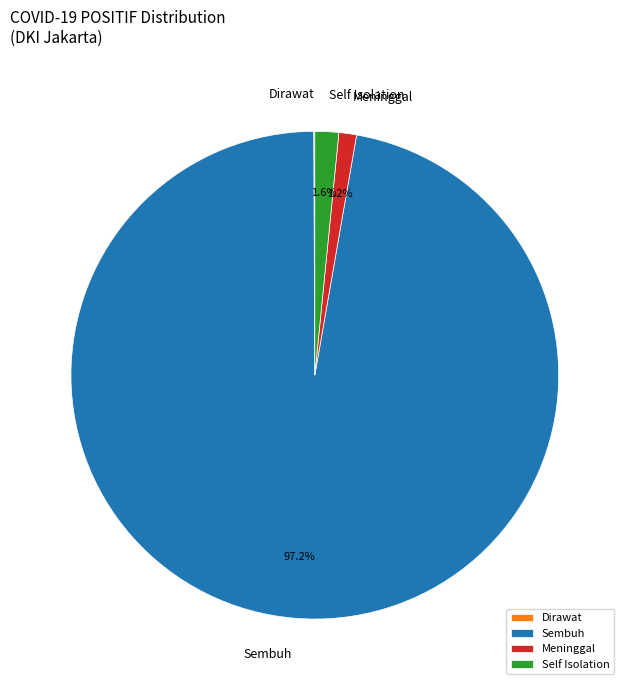

The Meninggal slice represents 1% of the pie. True or false?

True